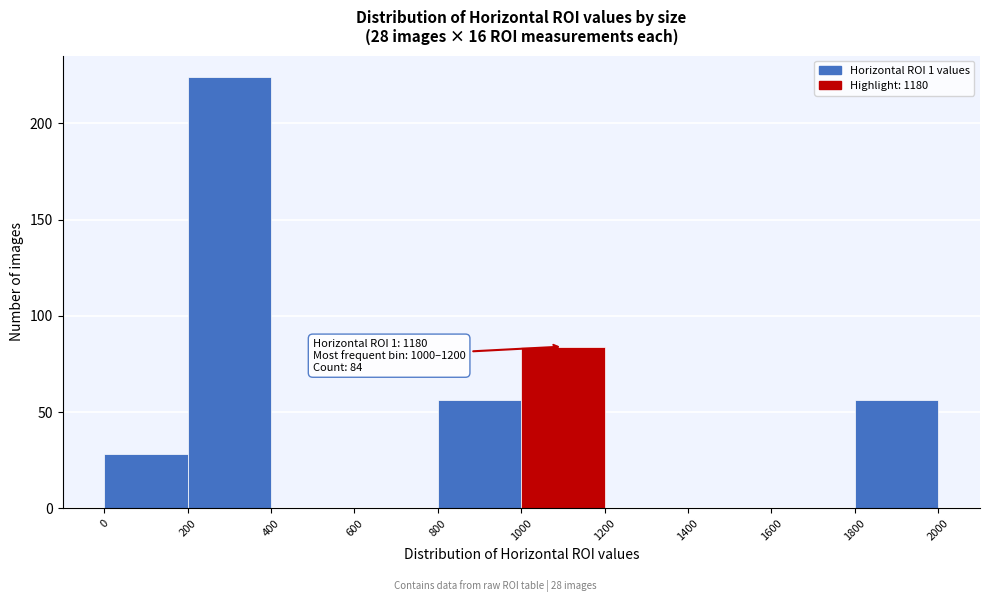

Over which range of the x-axis is the bar tallest?

200 to 400